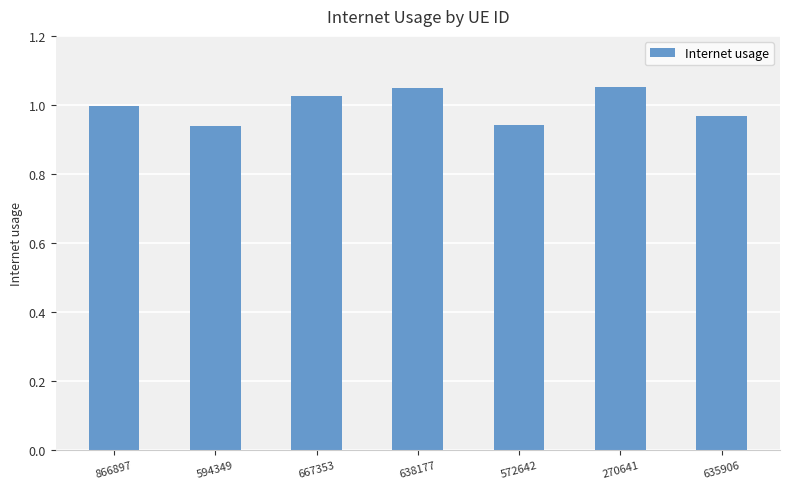

True or false: the data shows 1.8 at 667353.

False